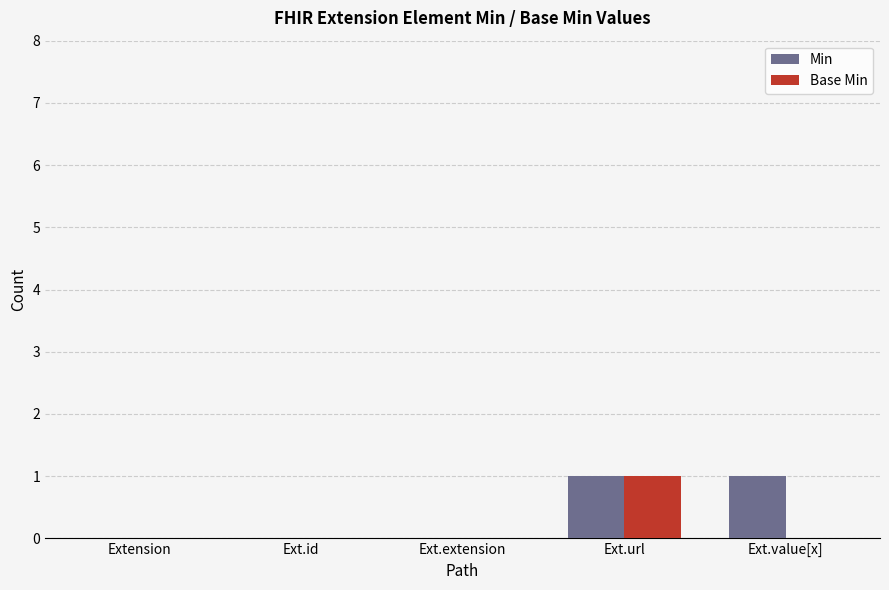

Which series changed the most between Extension and Ext.value[x]?

Min